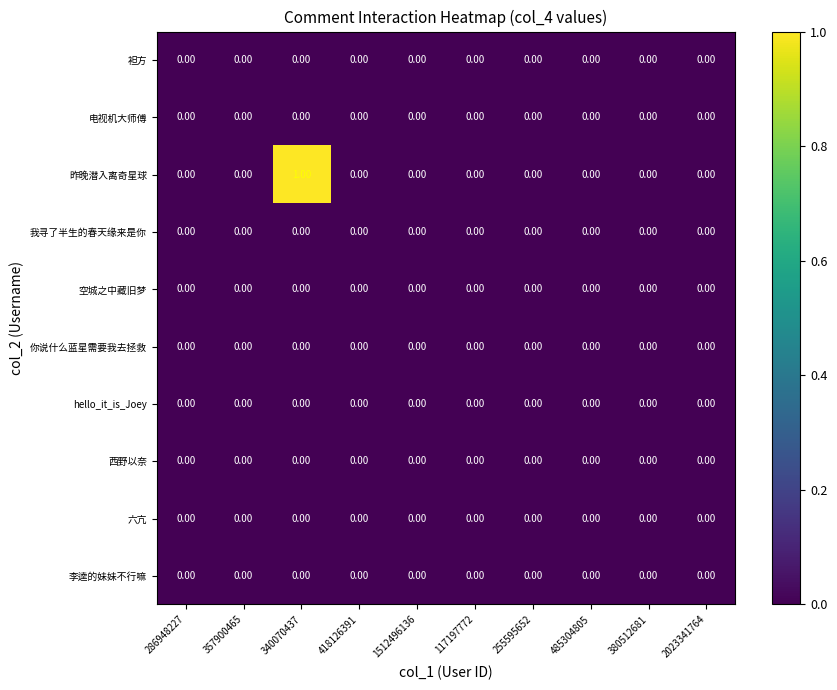

Which series has the largest total across all categories?

昨晚潜入离奇星球